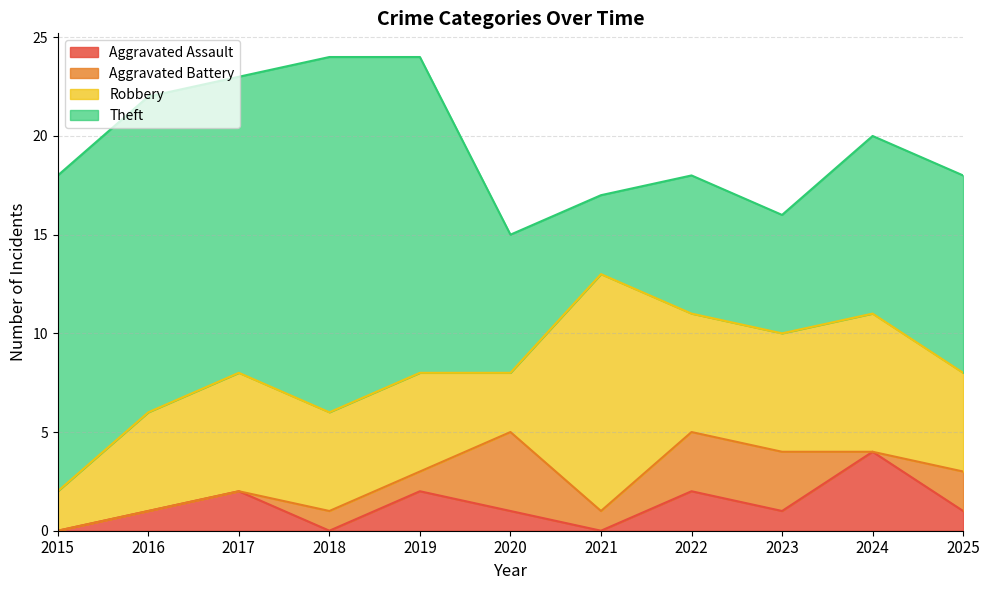

True or false: Robbery and Theft cross at least once.

True